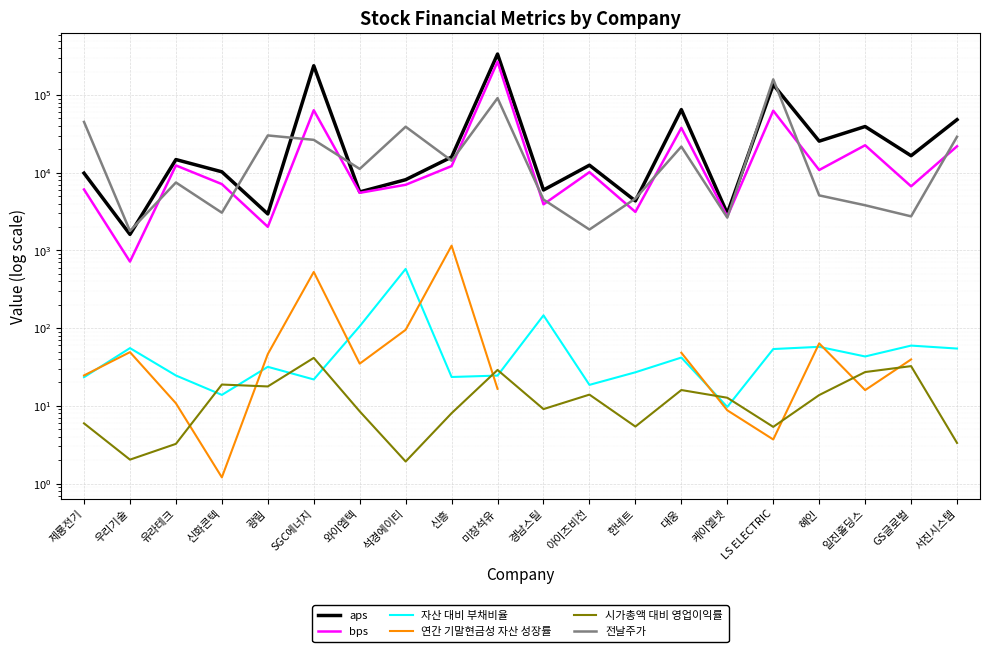

Where is 전날주가 nearest to the value 80491?

미창석유